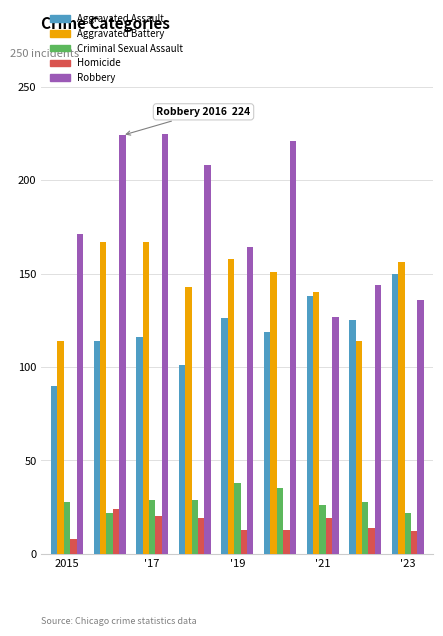

Does the chart contain stacked bars?

No